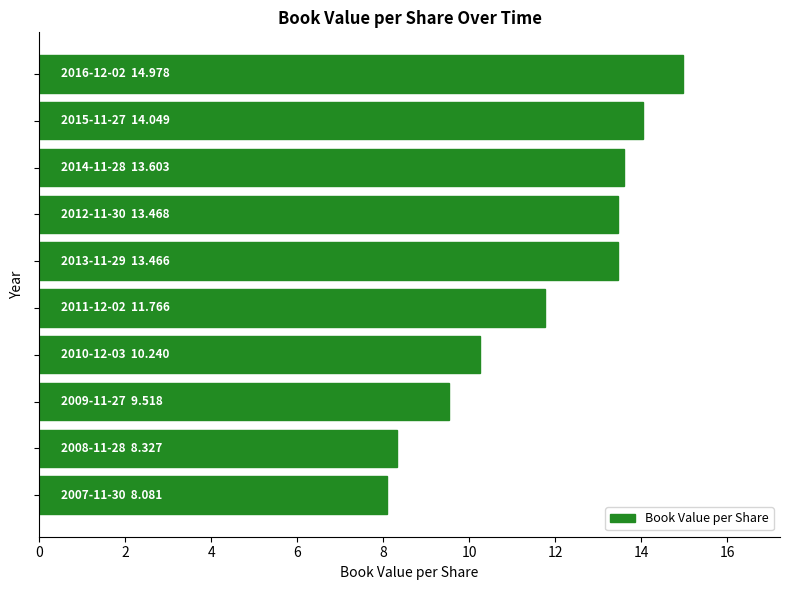

What is the average value?

11.7